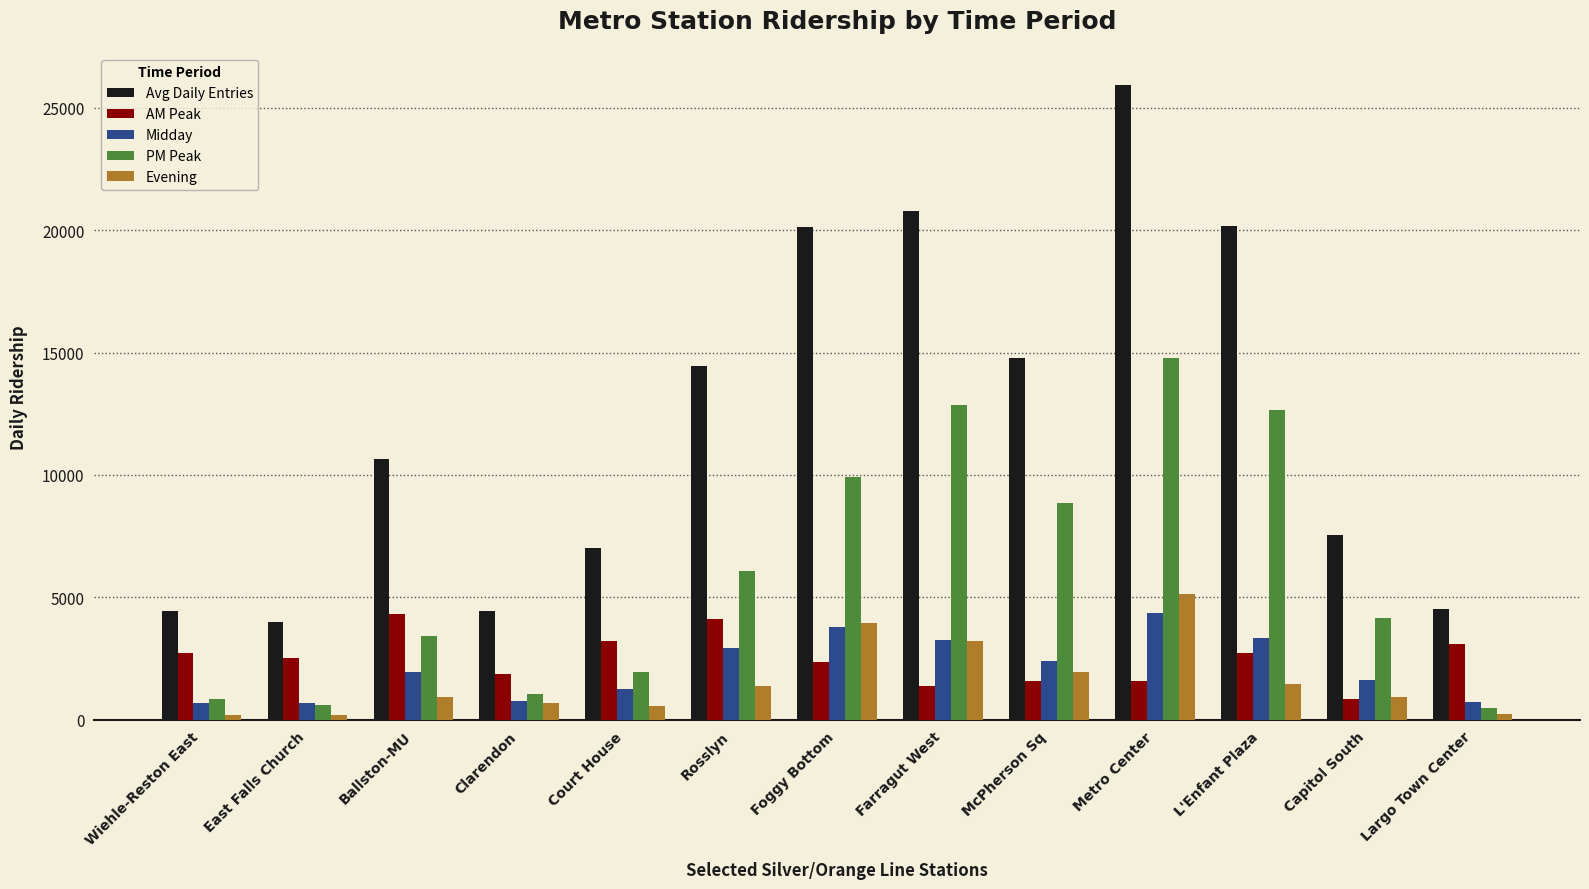

What is the approximate value of AM Peak at East Falls Church, to the nearest 10?

2520